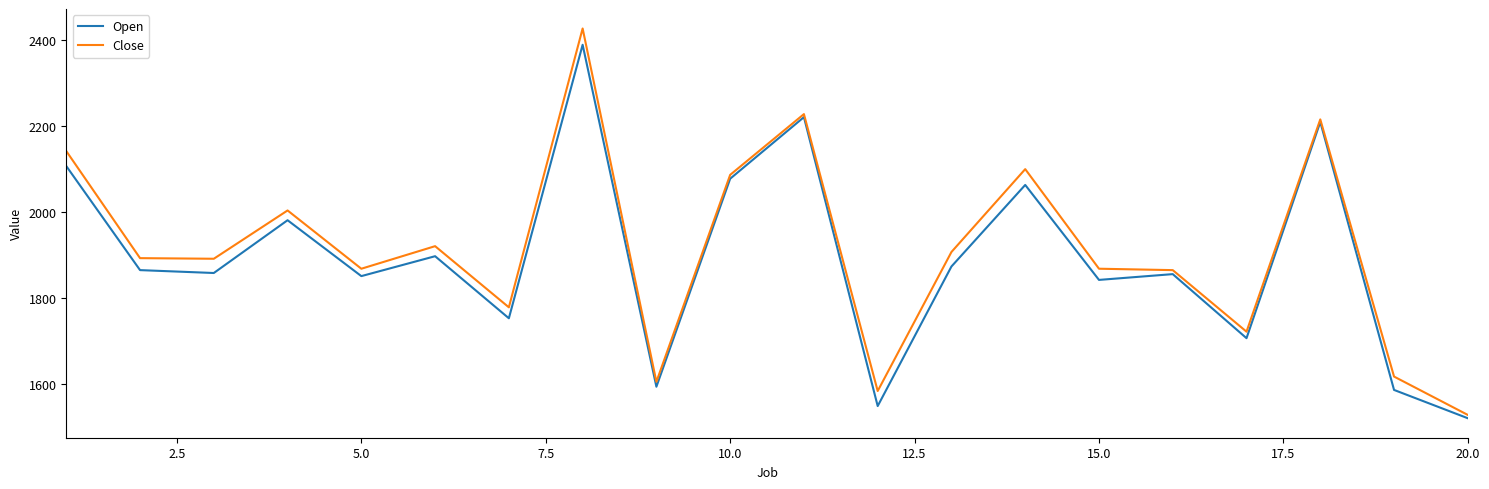

Which series has the widest spread of values?

Close